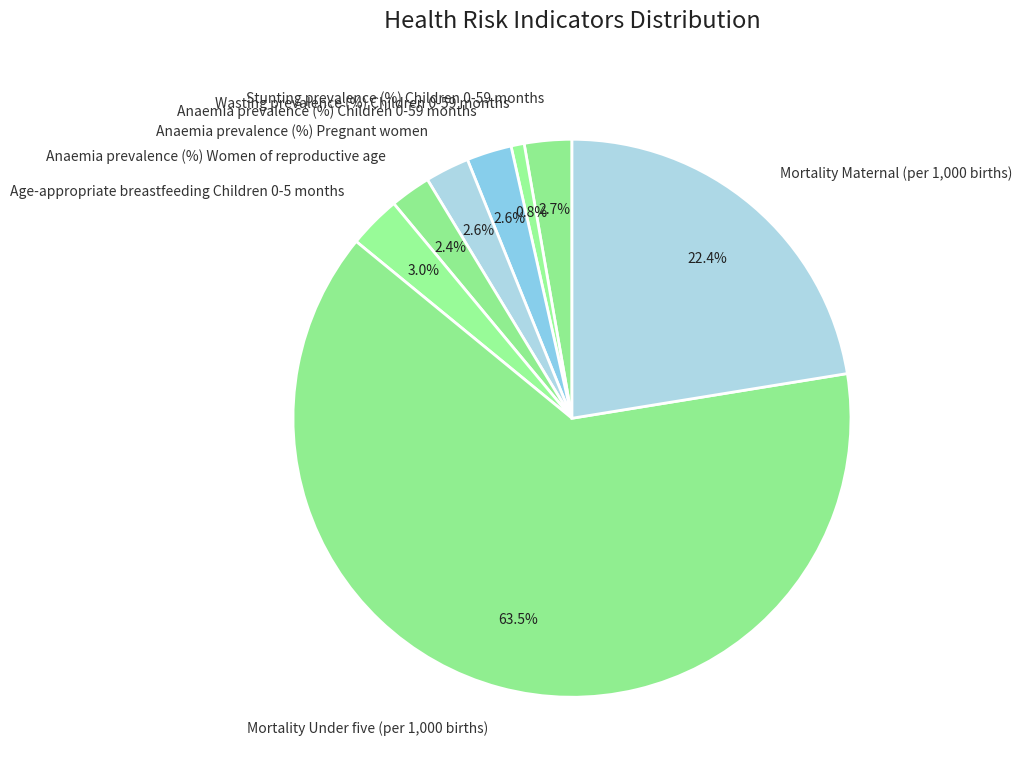

Between Anaemia prevalence (%) Pregnant women and Wasting prevalence (%) Children 0-59 months, which is larger?

Anaemia prevalence (%) Pregnant women